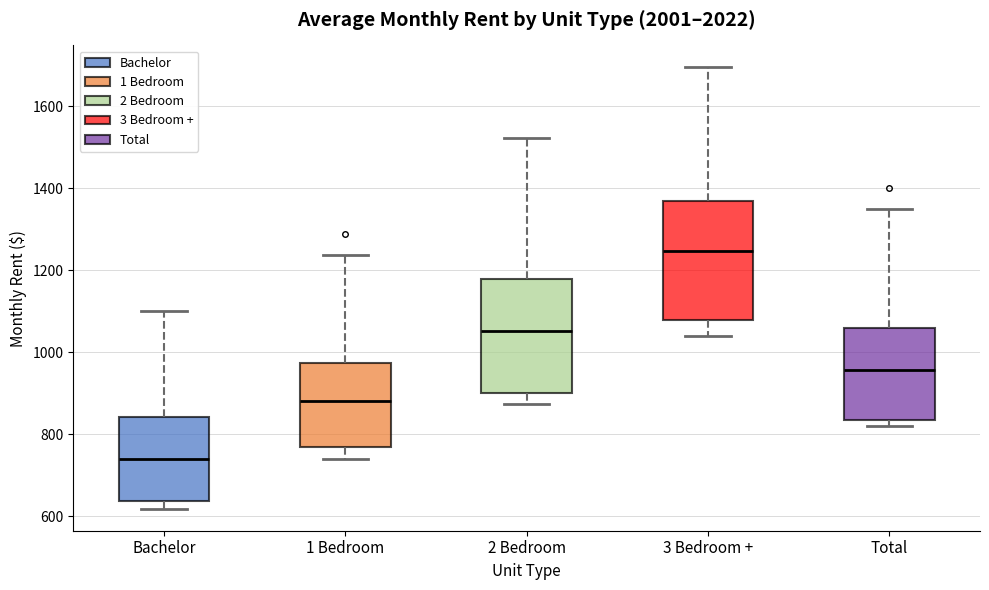

Reading left to right, read every box against the y-axis: the position of its median line, the range the box covers, and the ends of its whiskers. The values are not printed on the chart, so give them approximately, as read against the axis.

Bachelor: median 740, box 640 to 840, whiskers 620 to 1100
1 Bedroom: median 880, box 760 to 980, whiskers 740 to 1240
2 Bedroom: median 1060, box 900 to 1180, whiskers 880 to 1520
3 Bedroom +: median 1240, box 1080 to 1360, whiskers 1040 to 1700
Total: median 960, box 840 to 1060, whiskers 820 to 1340